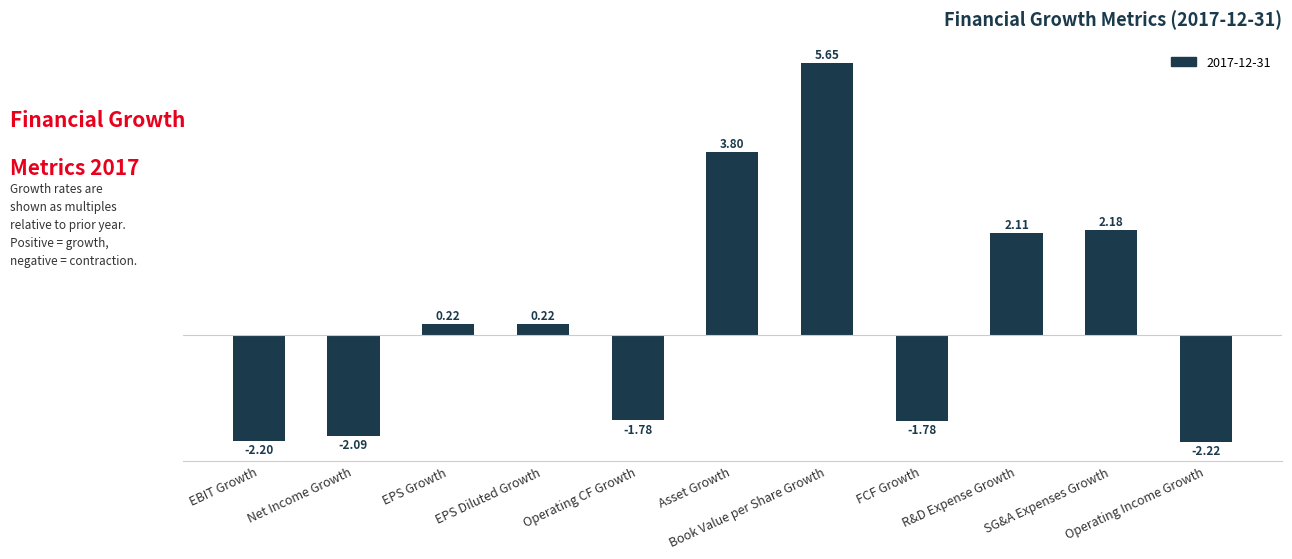

What is the average value?

0.4